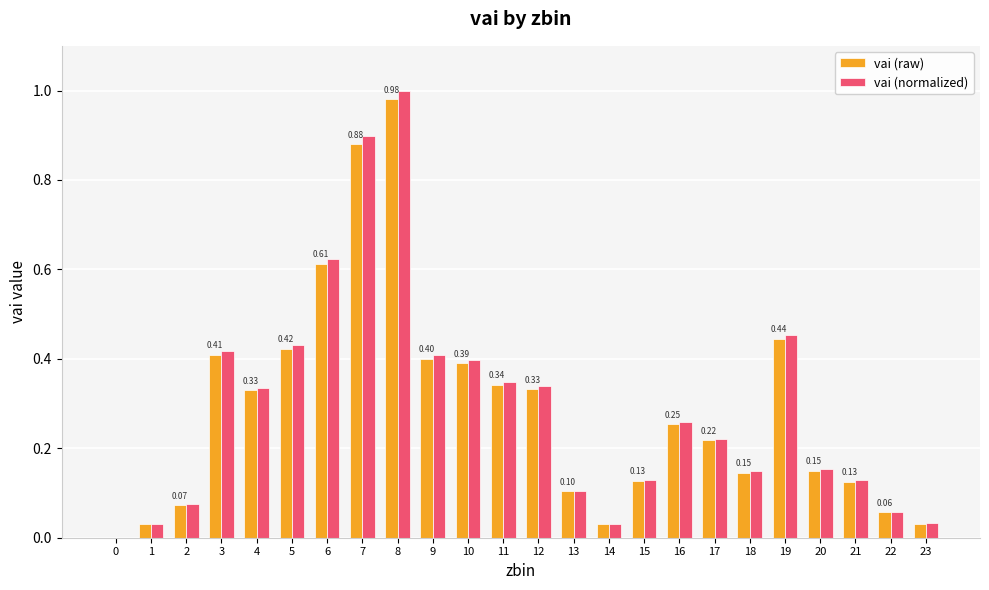

Which series changed the most between 14 and 19?

vai (normalized)